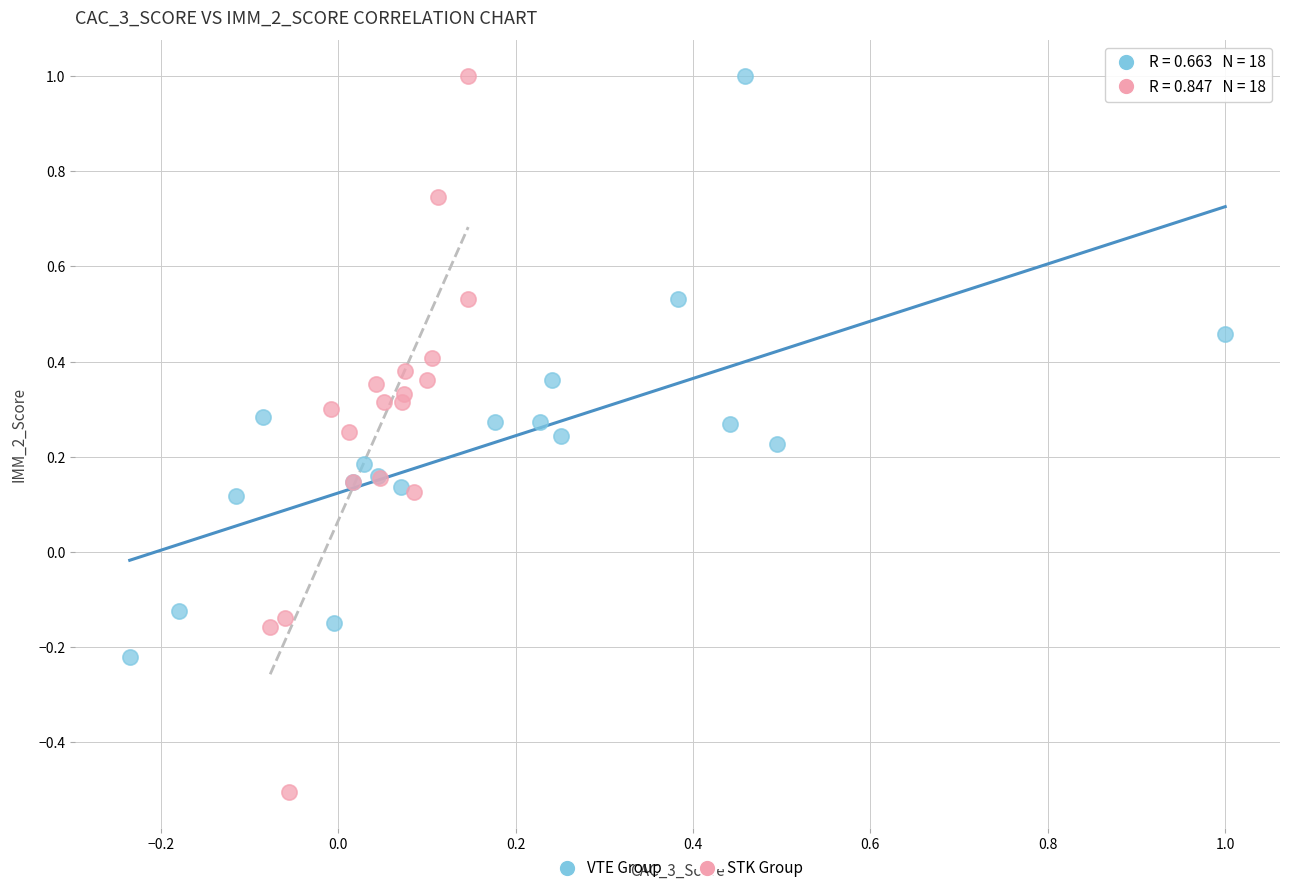

Which series reaches the minimum Y coordinate?

STK Group